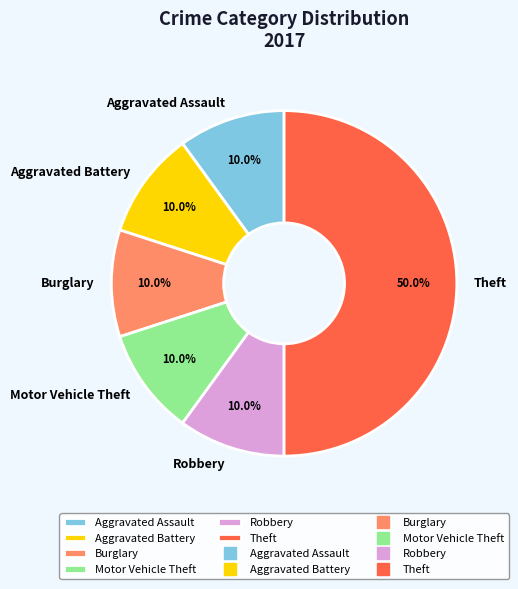

What is the ratio of the value at Aggravated Assault to the value at Robbery?

1.0